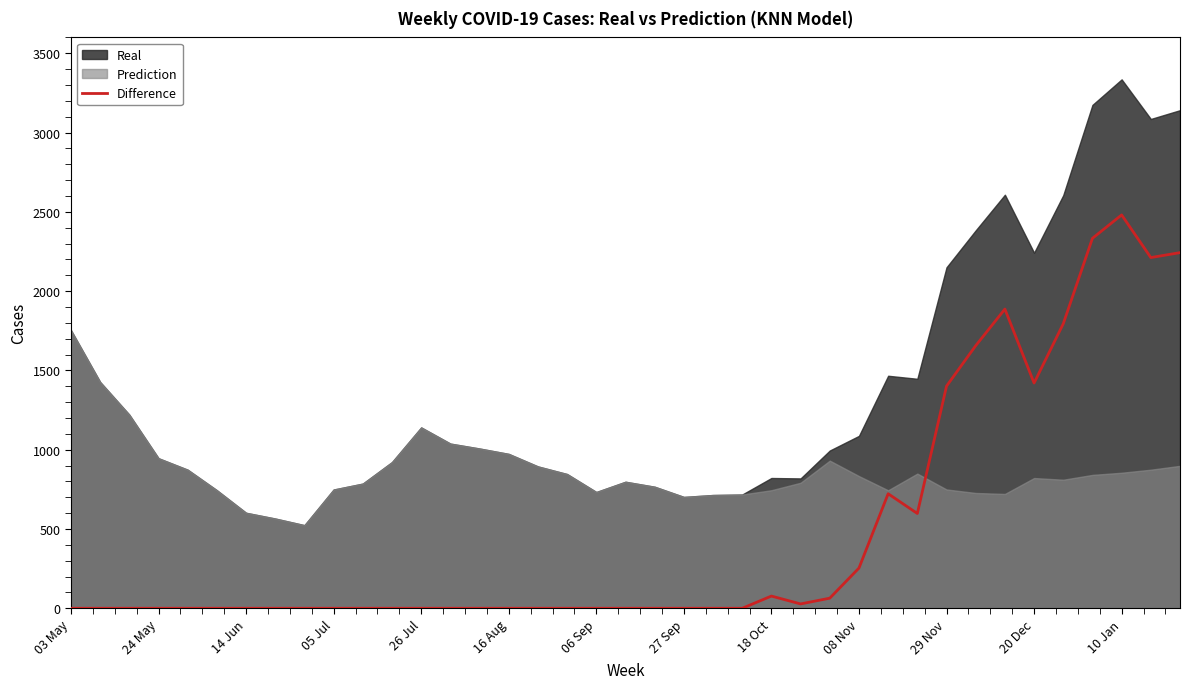

The value at 17 is 0.0. True or false?

True